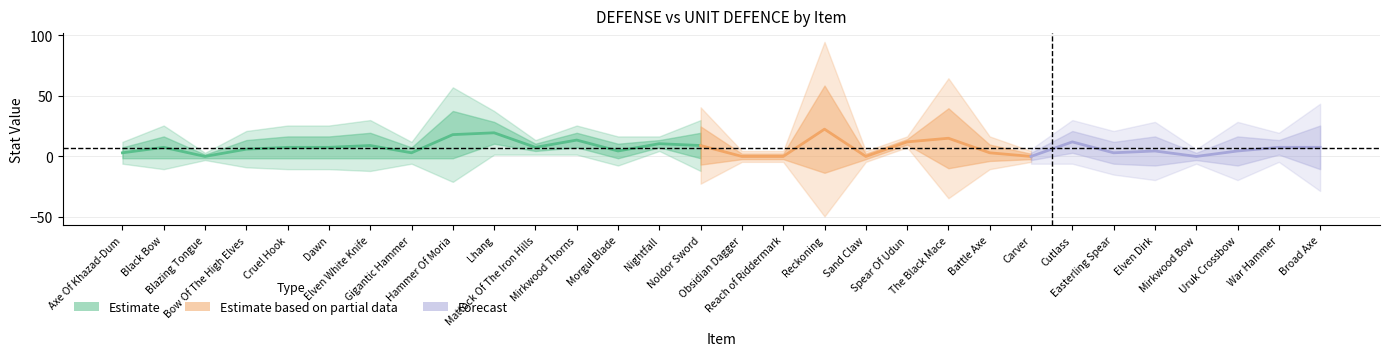

True or false: DEFENSE has a value of 9 at Black Bow.

False